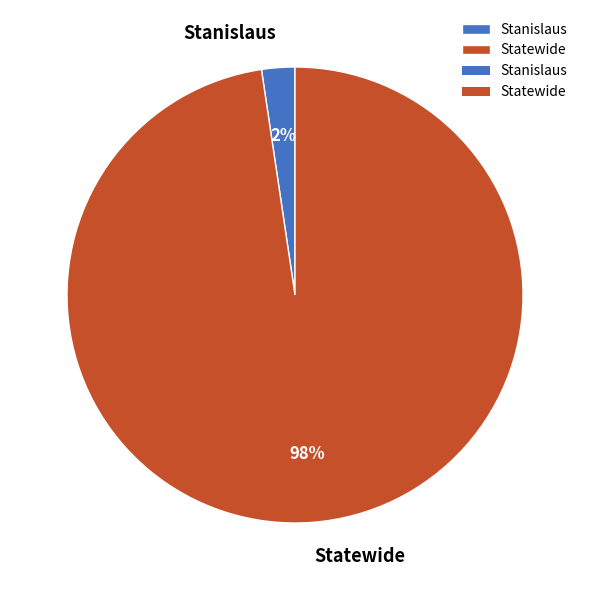

To the nearest percent, what percentage of the pie is Statewide?

98%